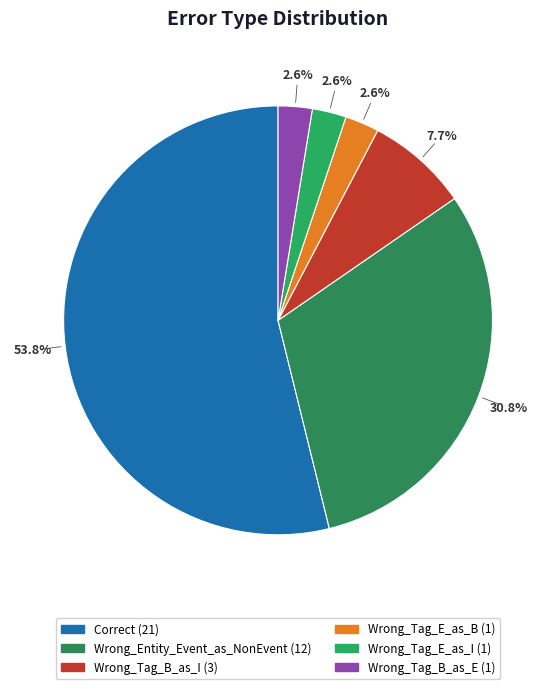

The Correct slice represents 54% of the pie. True or false?

True